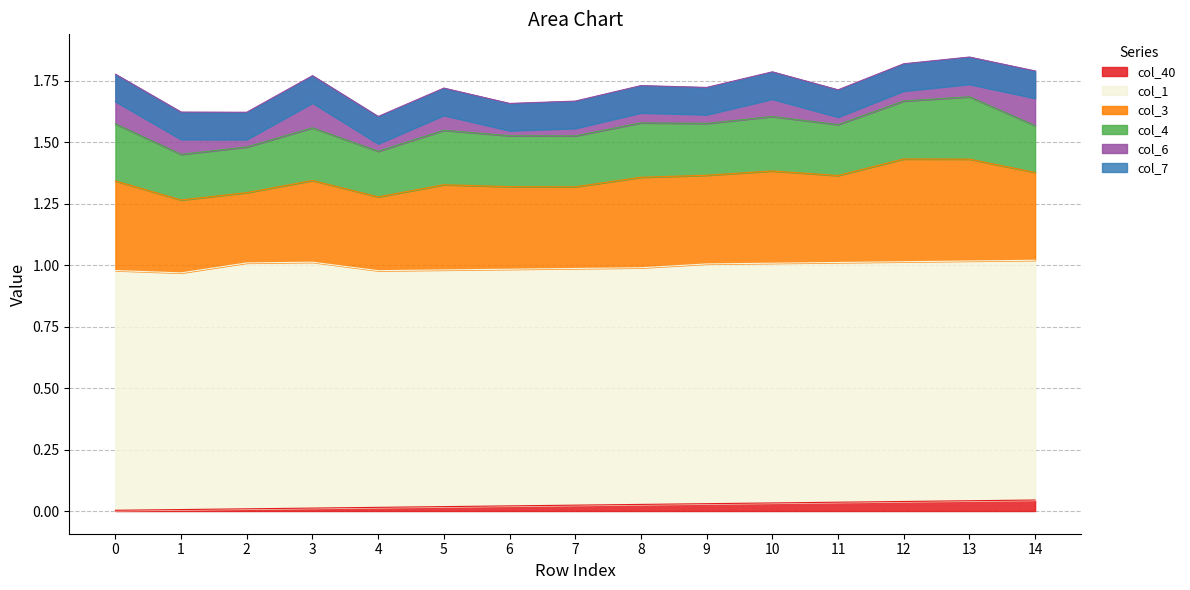

Does the chart have visible grid lines?

Yes